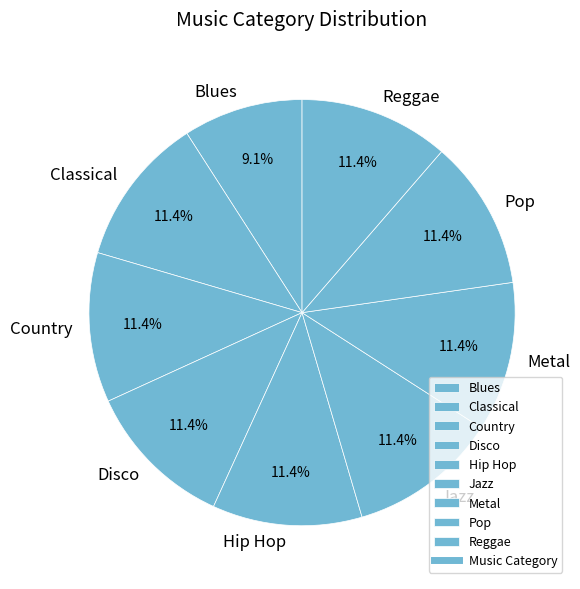

Combined, do Hip Hop and Jazz account for over 50%?

No